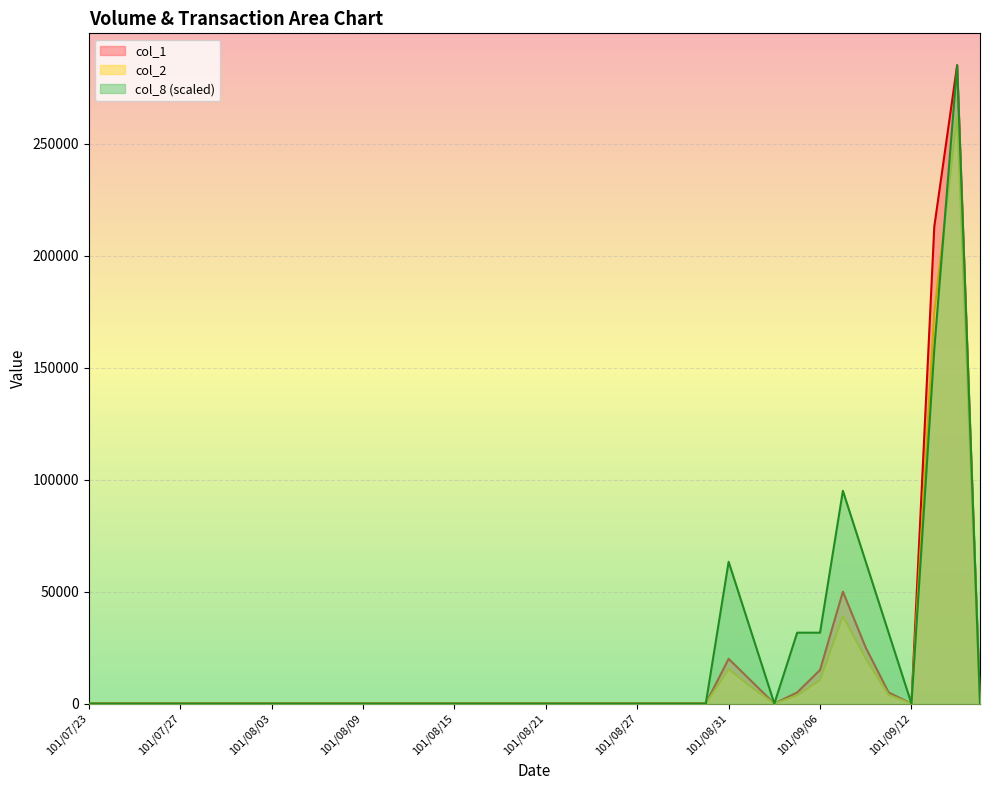

True or false: col_8 and col_1 intersect in this chart.

False